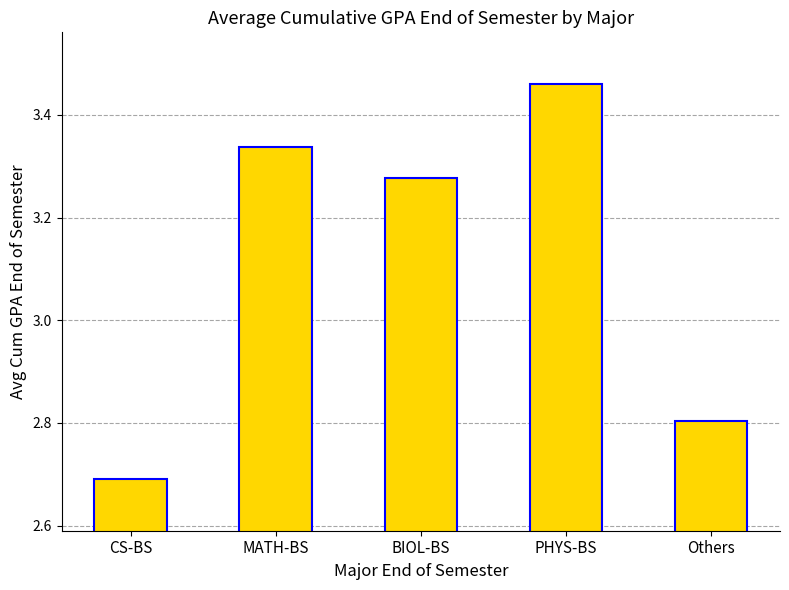

What is the change in value from MATH-BS to Others?

-0.5